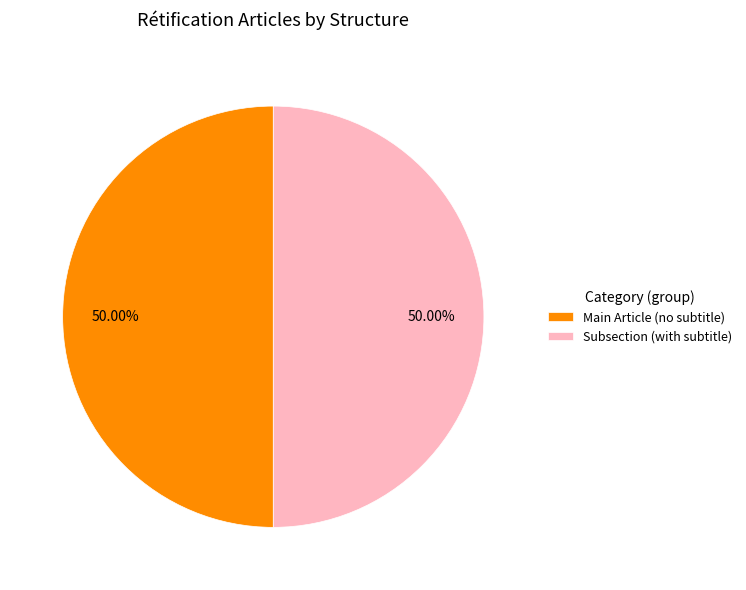

Is the sum of Subsection (with subtitle) and Main Article (no subtitle) greater than half?

Yes